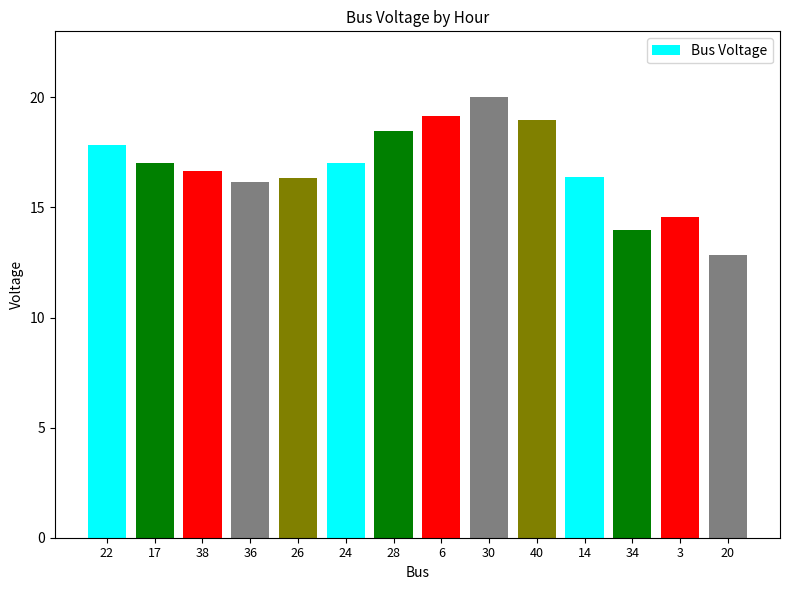

How many data points are less than 17?

7